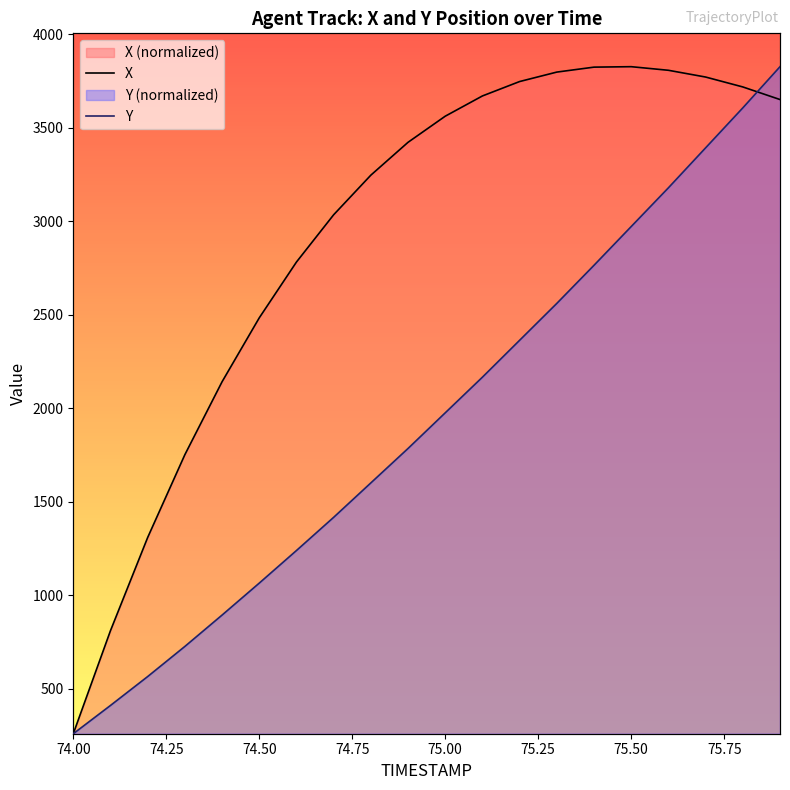

True or false: X has more than 2 interior local peaks.

False